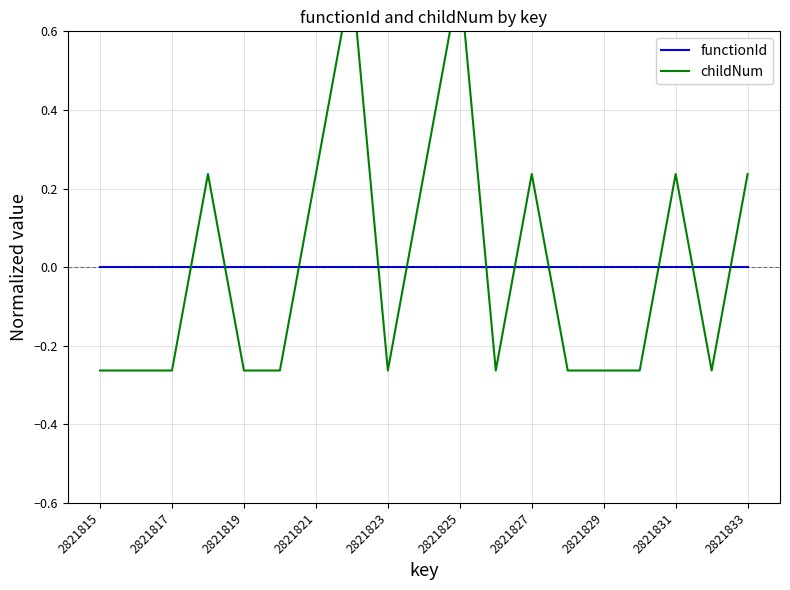

How many times do childNum and functionId cross each other?

11